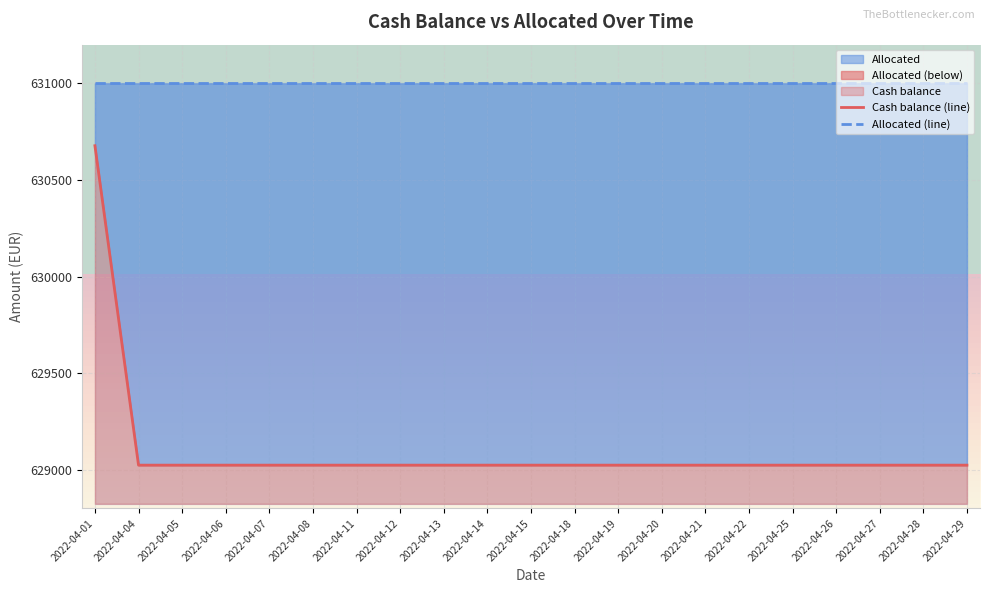

Which category has the highest value across all series?

2022-04-01